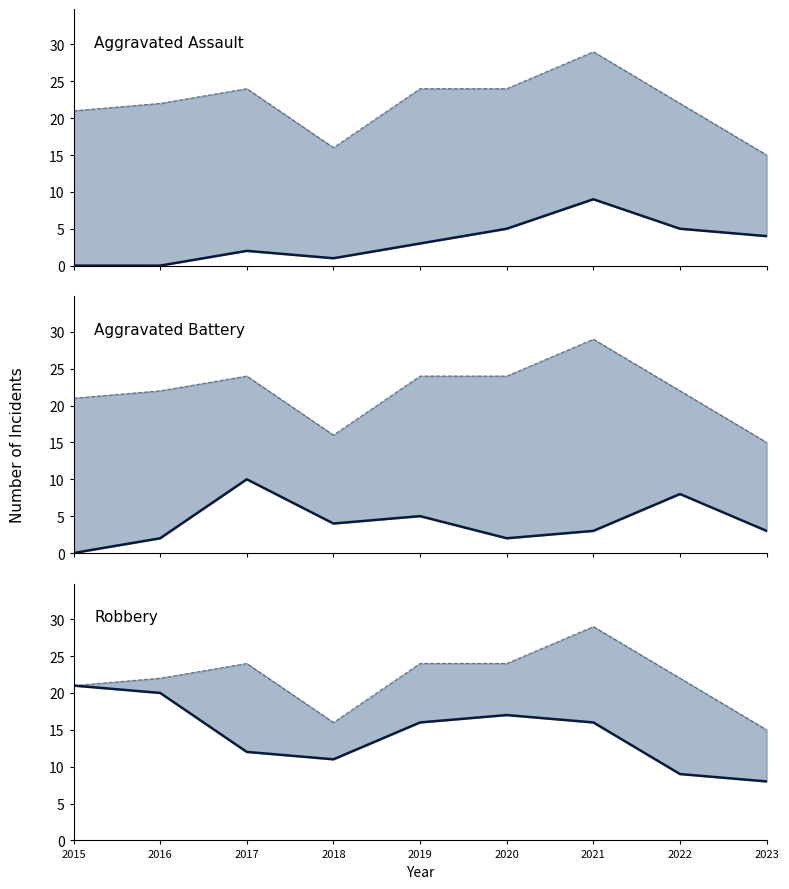

What are all the series names shown in the legend?

Aggravated Assault (line), Total, Aggravated Battery (line), Robbery (line)